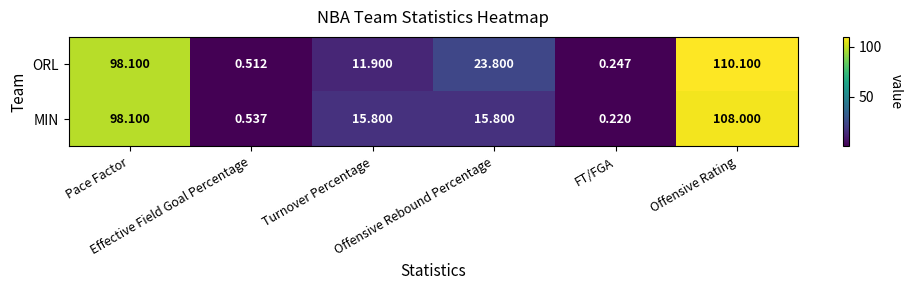

Which series has the largest range (max minus min)?

ORL